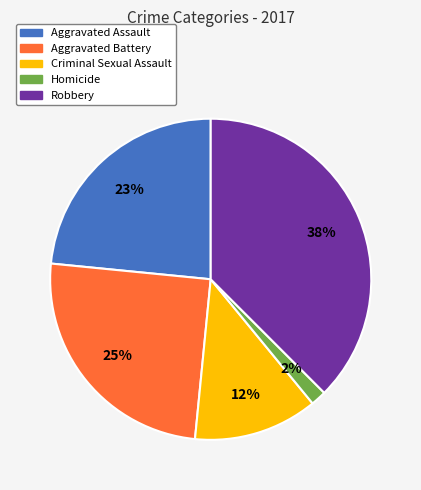

Between Aggravated Assault and Aggravated Battery, which is larger?

Aggravated Battery